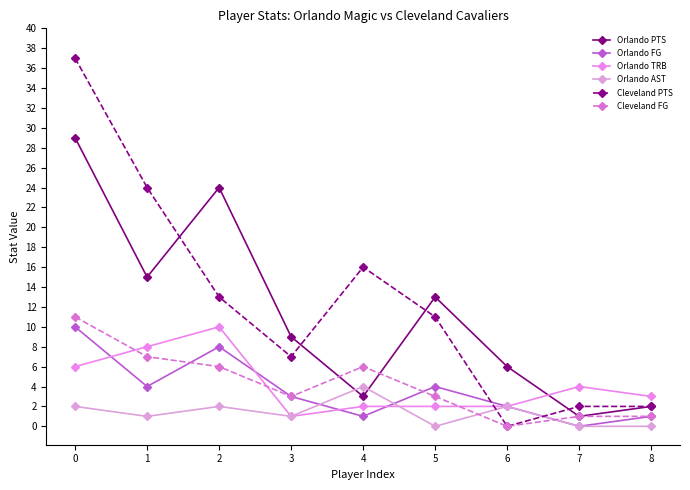

What is the difference between the highest and lowest values at 0?

35